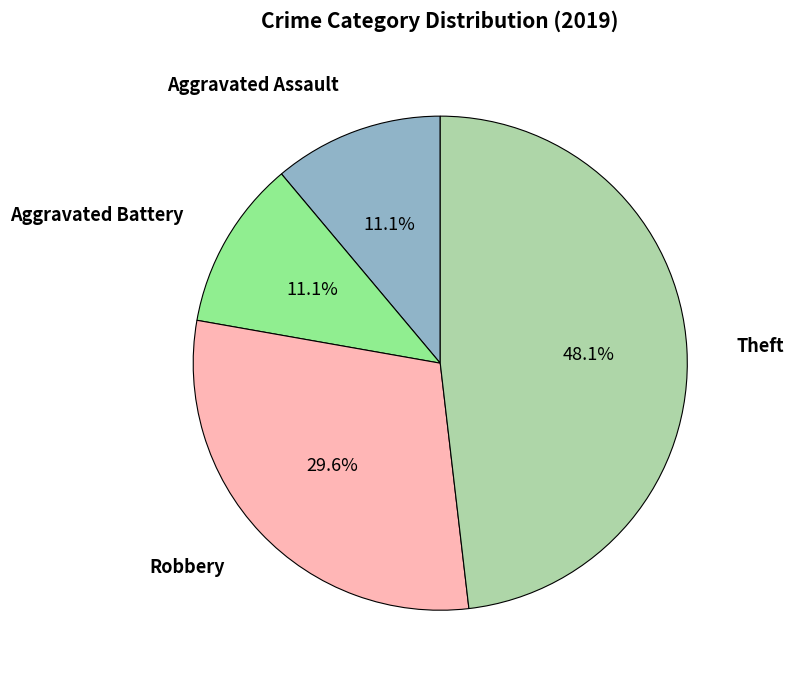

How many slices are in this pie chart?

4